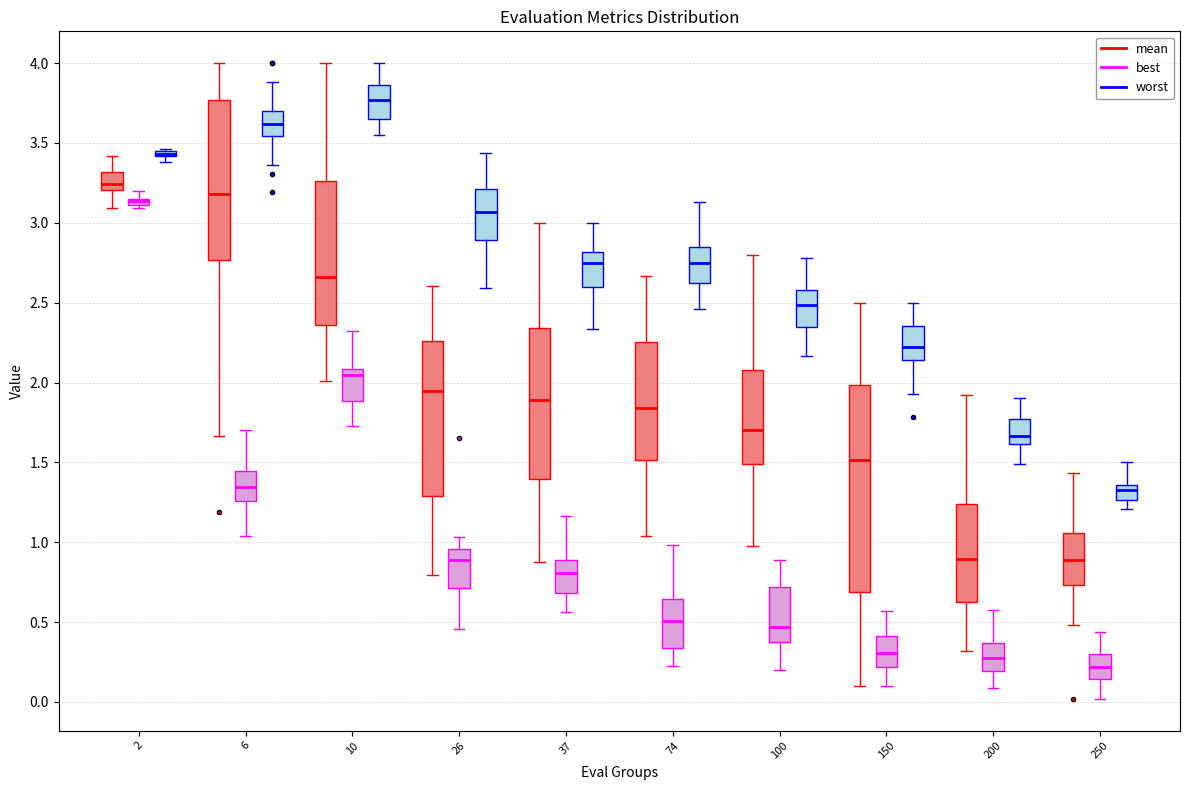

Comparing the boxes themselves (not the whiskers), which one is the tallest?

150 (mean)